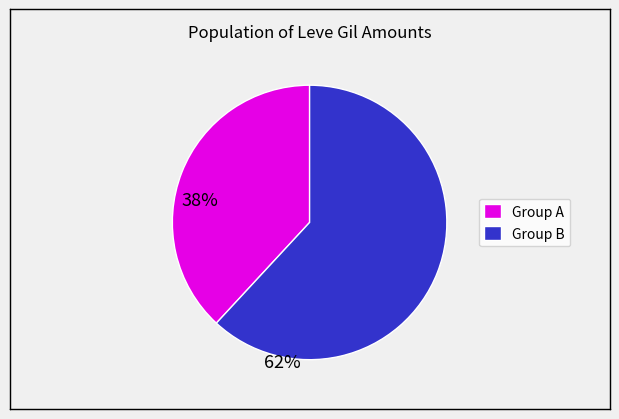

True or false: Group A accounts for 38% of the total.

True